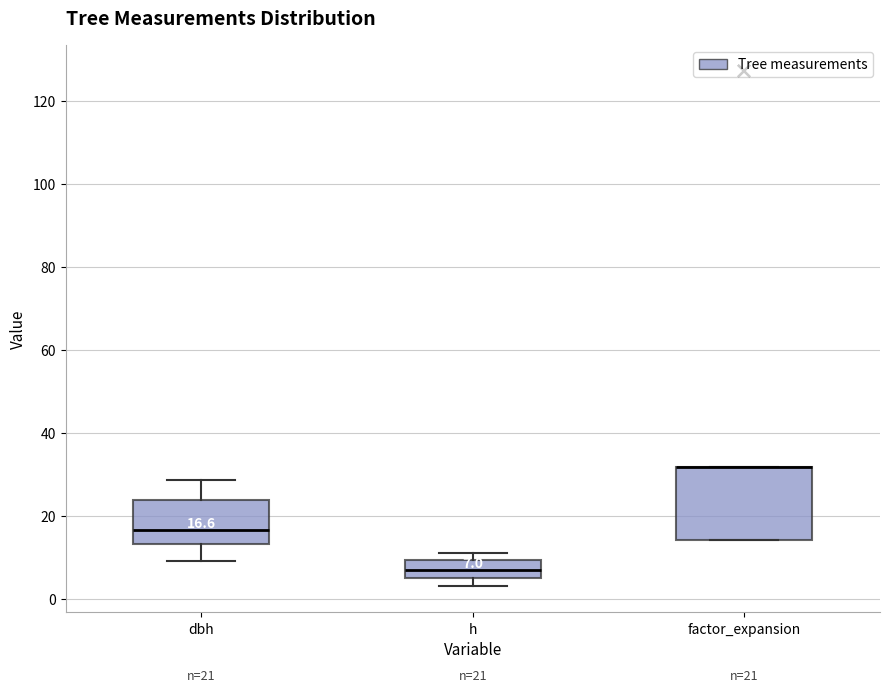

Comparing the boxes themselves (not the whiskers), which one is the tallest?

factor_expansion